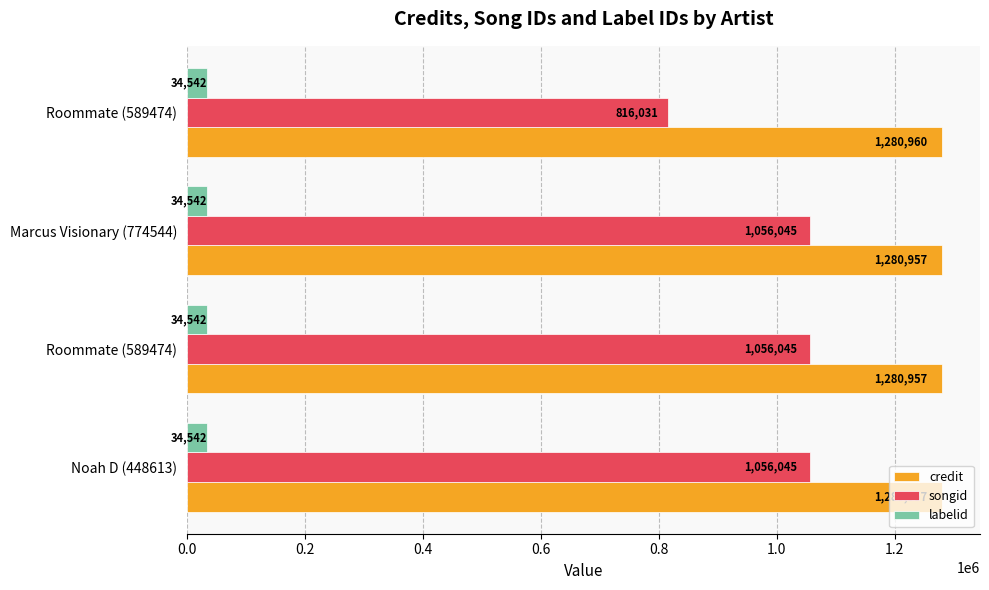

What are all the series names shown in the legend?

credit, songid, labelid